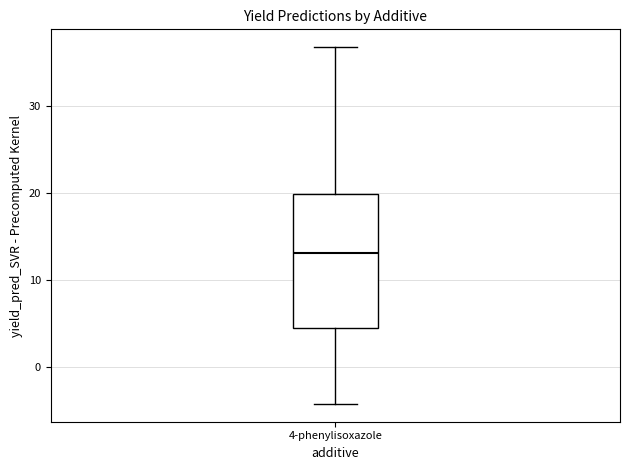

Read this box plot against the y-axis: the position of the median line, the range covered by the box, and the ends of both whiskers. The values are not printed on the chart, so give them approximately, as read against the axis.

median 13, box 4 to 20, whiskers -4 to 37